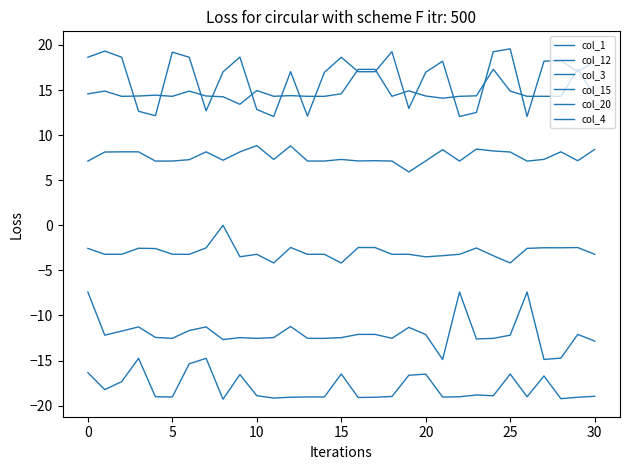

What is the average value of the col_1 series?

-3.0